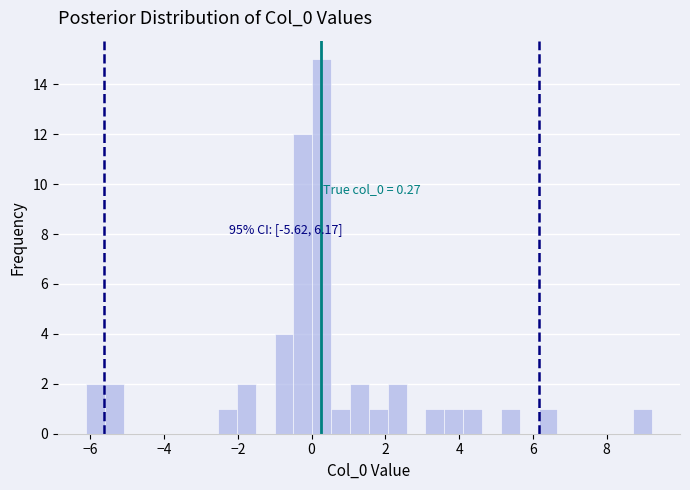

Around what value on the x-axis is the tallest bar? Give the approximate position of its centre, as read against the axis.

0.2